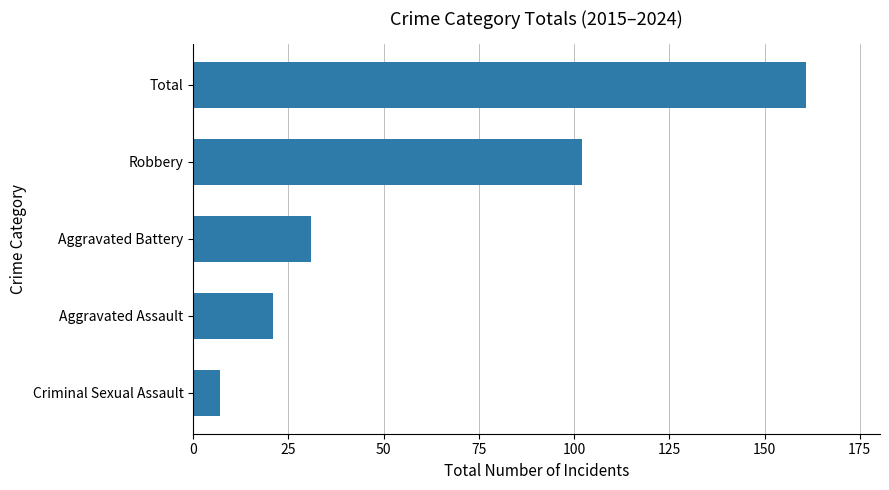

List the labels in order of value, smallest first.

Criminal Sexual Assault, Aggravated Assault, Aggravated Battery, Robbery, Total